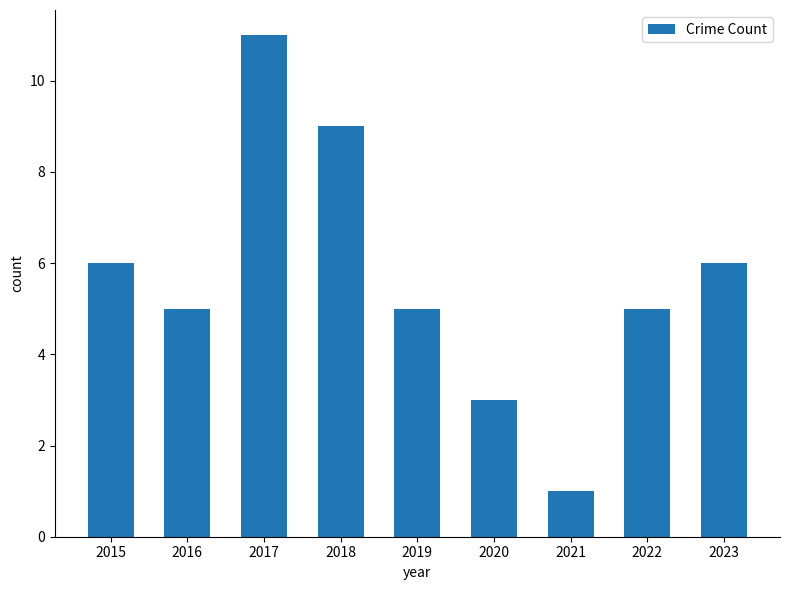

What is the change in value from 2017 to 2023?

-5